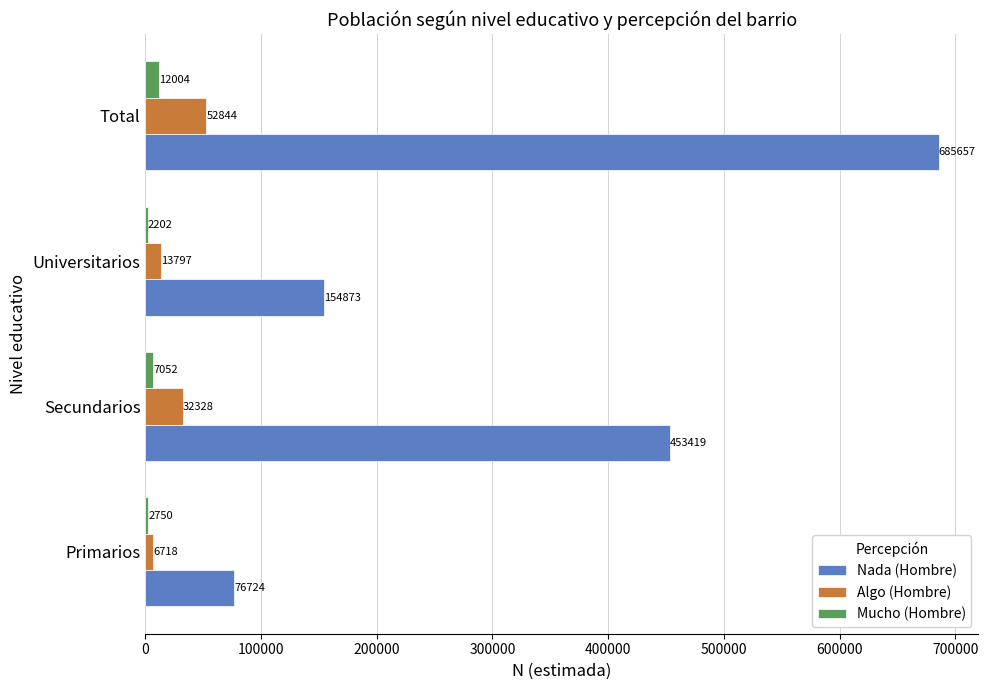

What is the total value across all series at Primarios?

86192